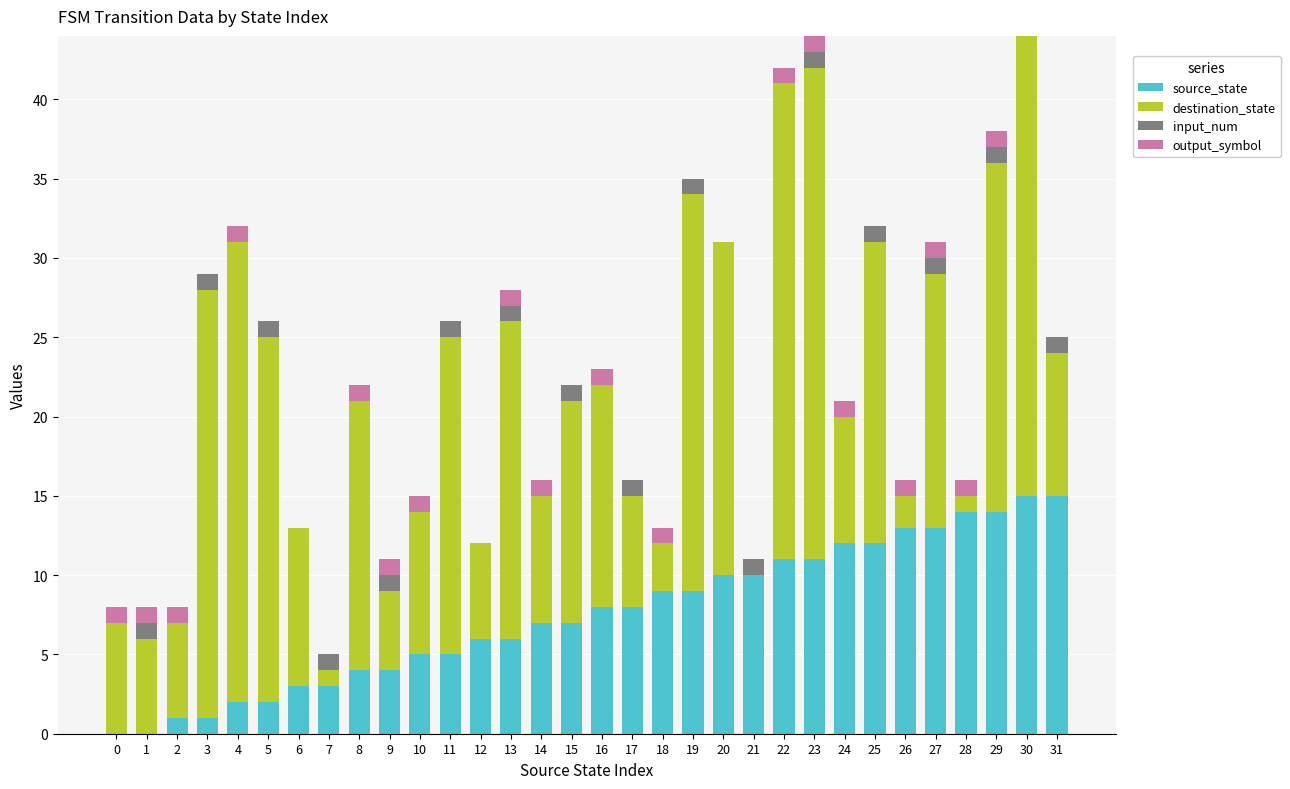

What is the highest value of the source_state series?

15